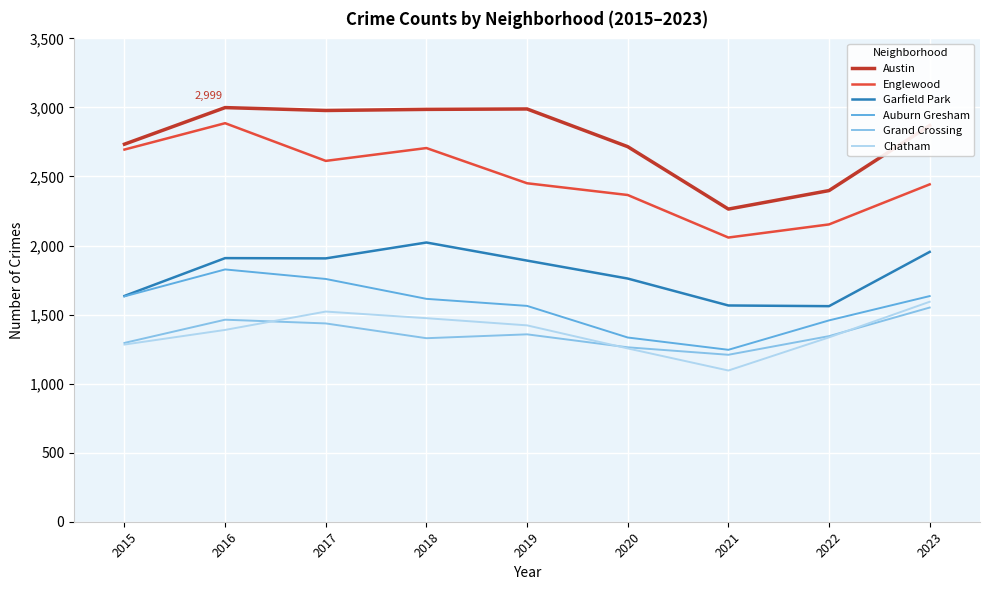

What is the smallest value displayed?

1095